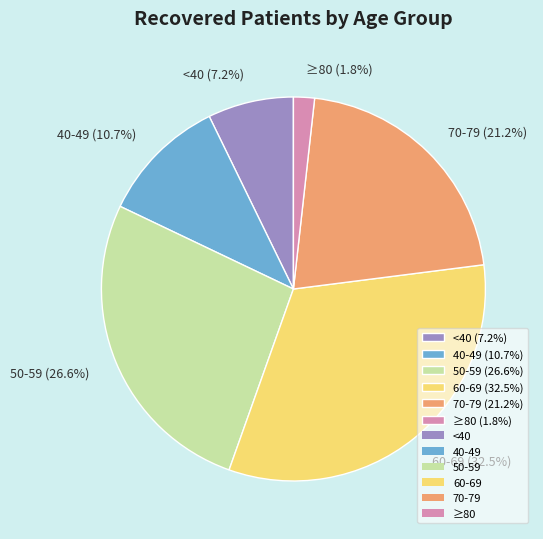

Which has a higher value, 60-69 (32.5%) or 70-79 (21.2%)?

60-69 (32.5%)